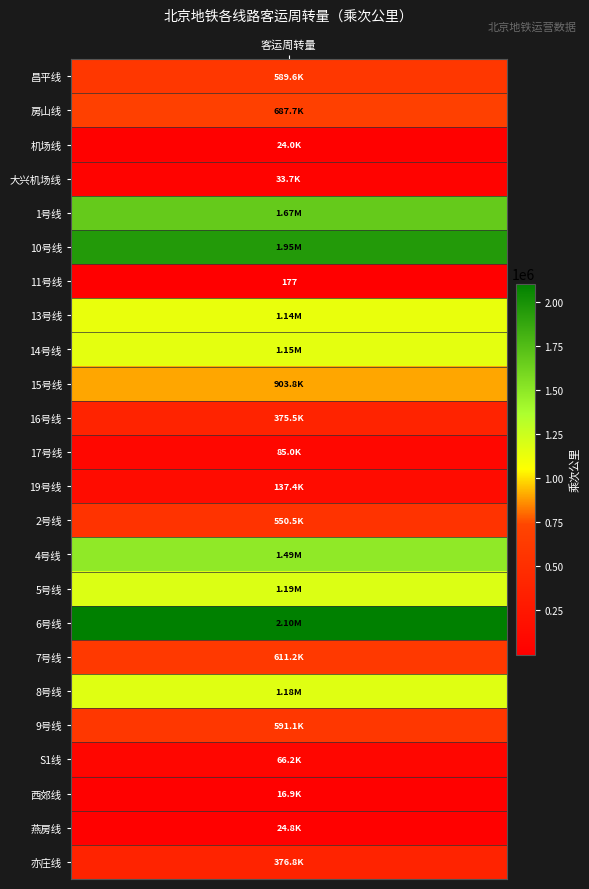

How many data points are above 591056?

12